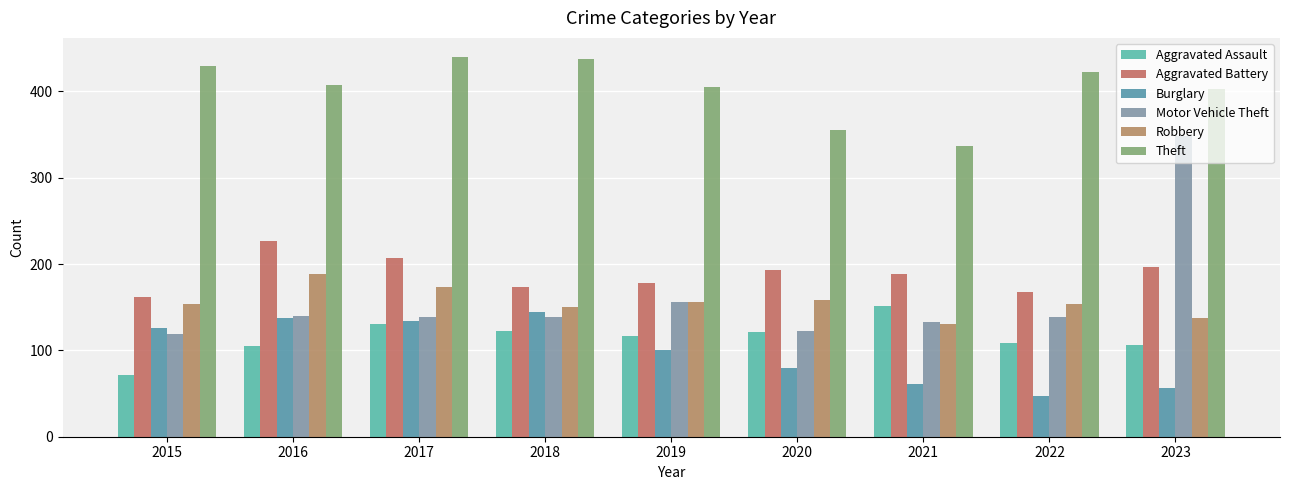

Is it true that Theft equals 440 at 2017?

True